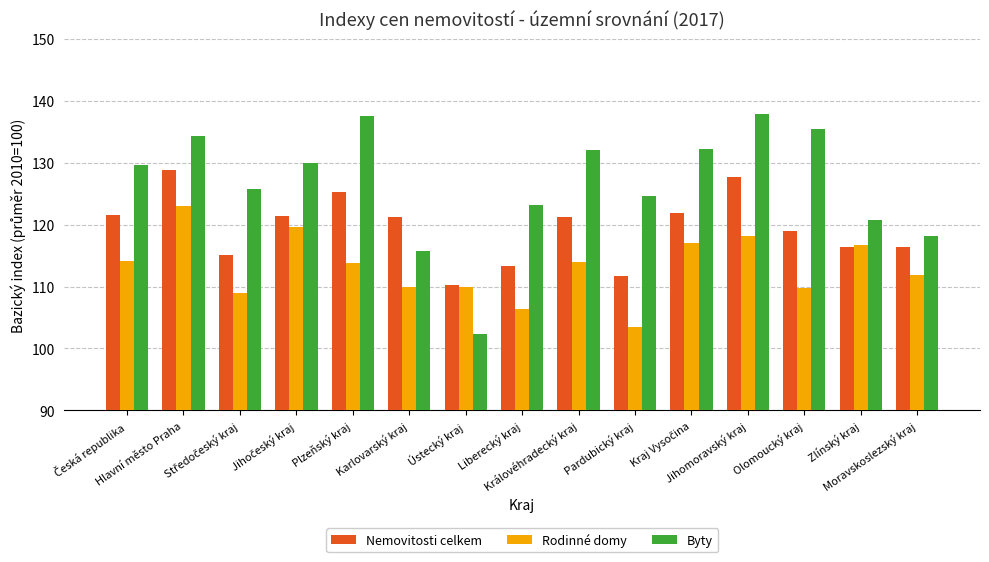

What is the label of the 3rd bar from the right?

Olomoucký kraj